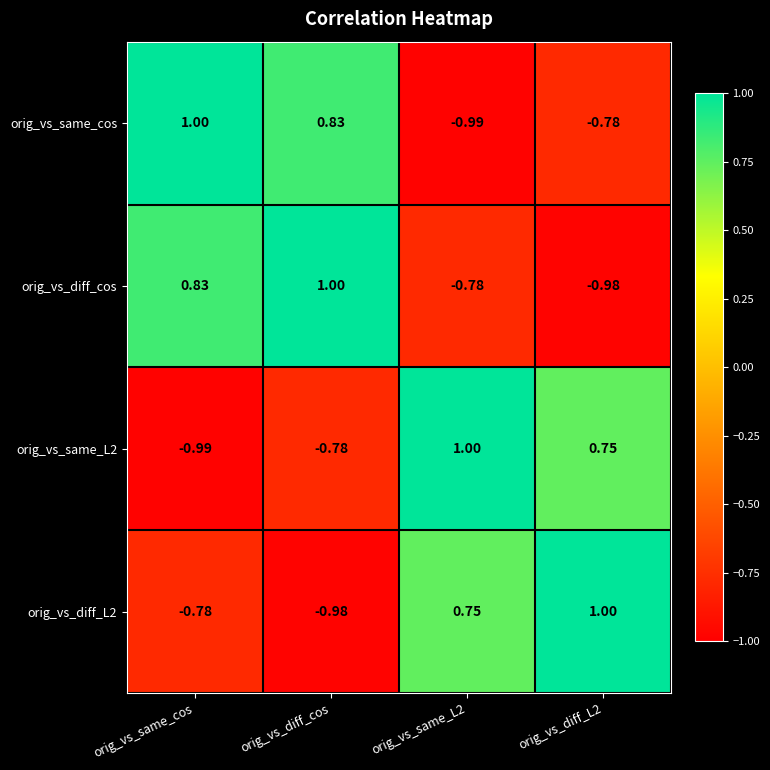

Which series has the largest total across all categories?

orig_vs_diff_cos